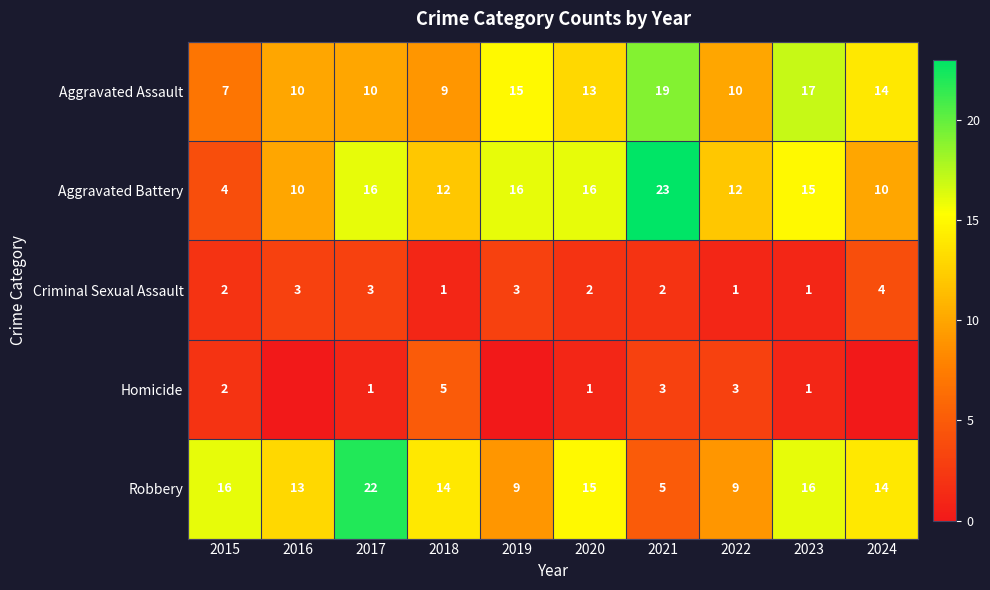

What is the sum of the Criminal Sexual Assault values at 2020 and 2016?

5